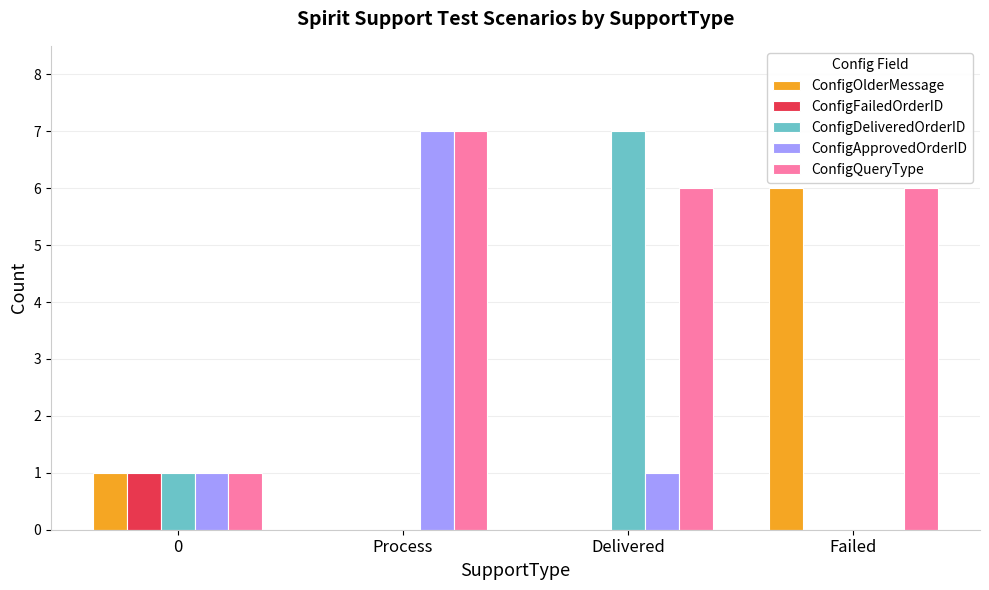

Read the ConfigQueryType value at Failed.

6